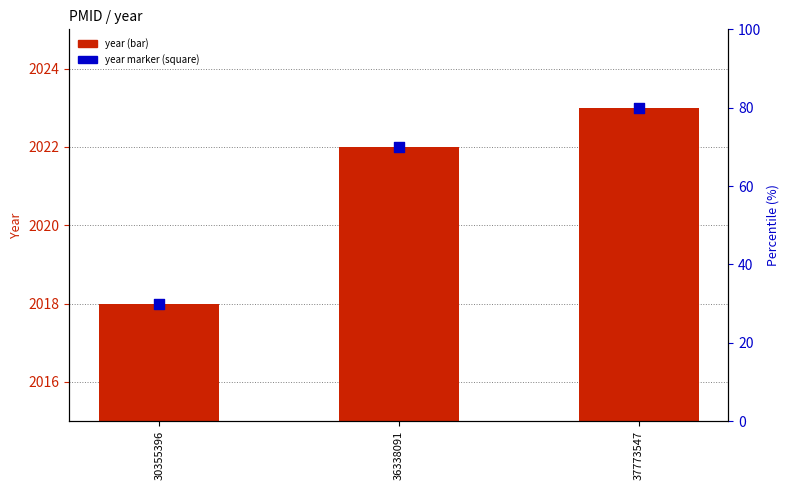

At which category is the sum across all series the highest?

37773547